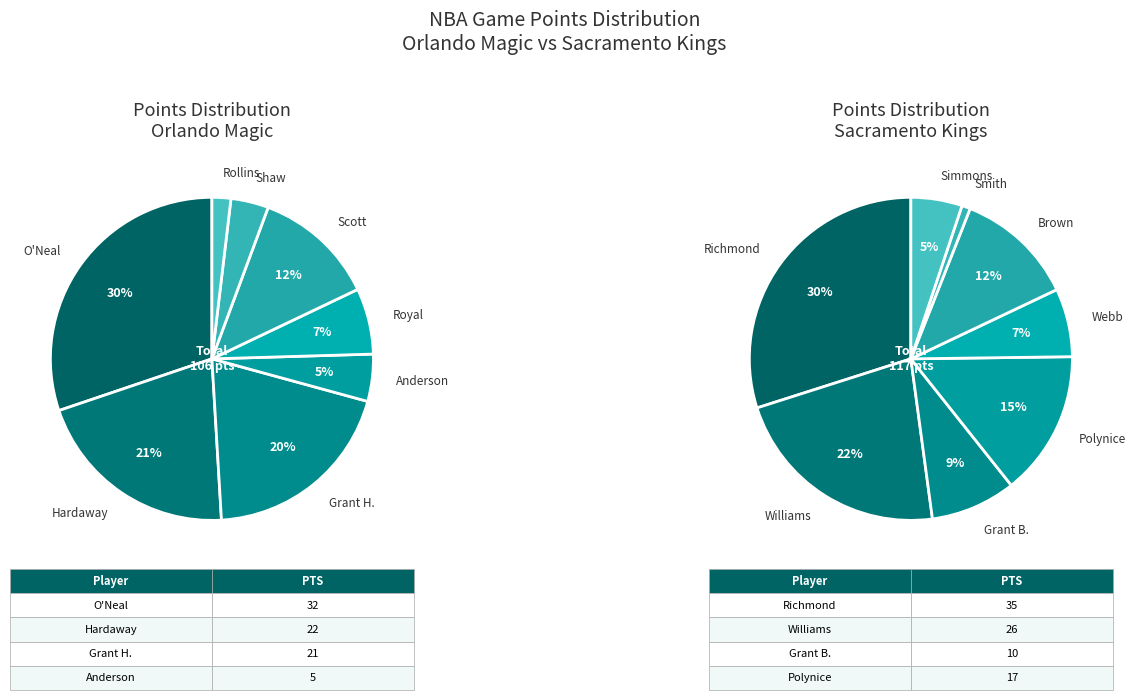

Does scottde01 account for over 50% of the chart?

No